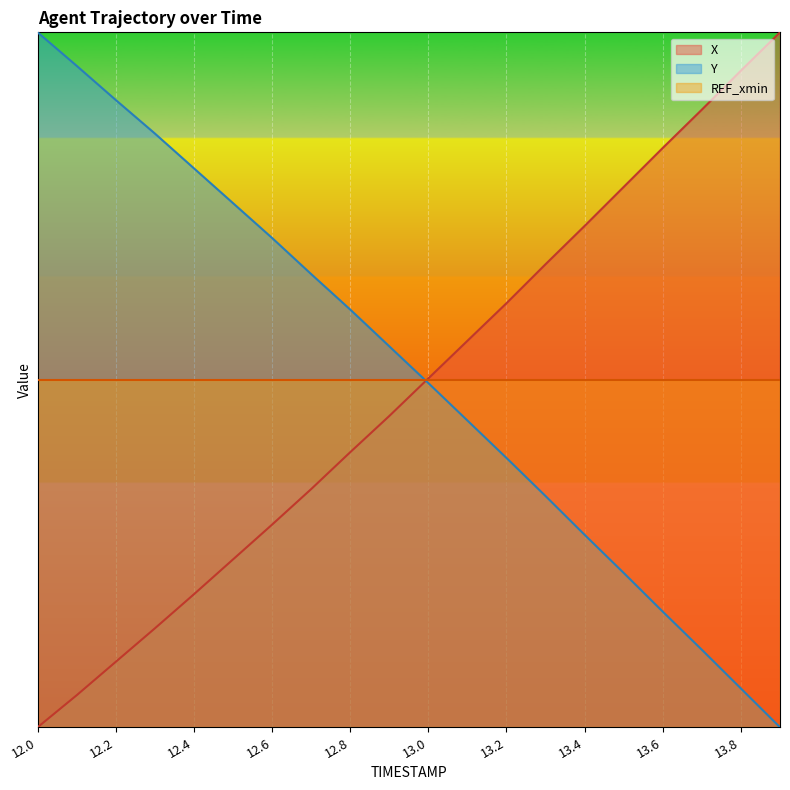

Between 12.0 and 12.4, which is larger?

12.4